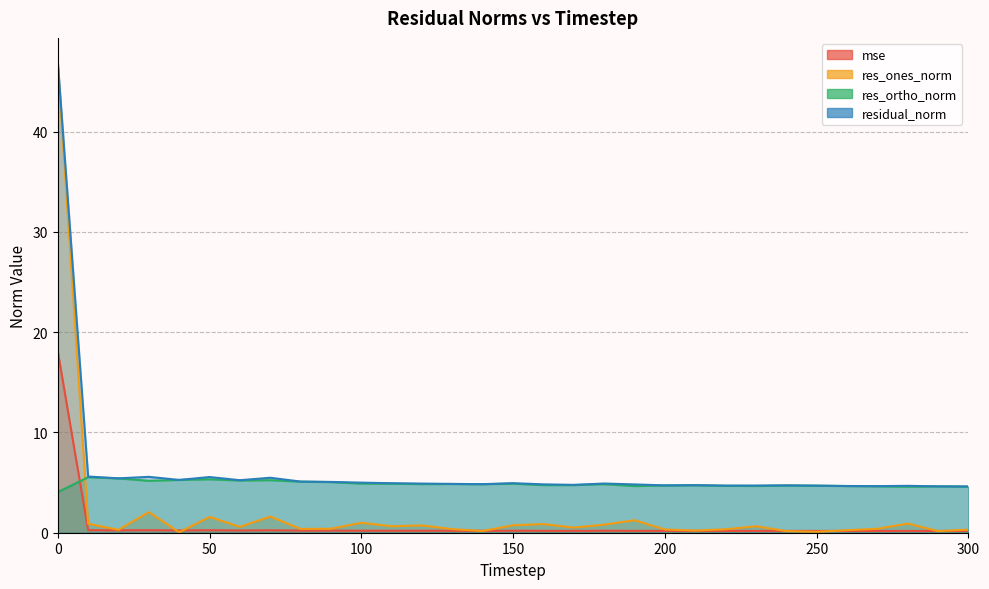

True or false: residual_norm and res_ortho_norm cross at least once.

False